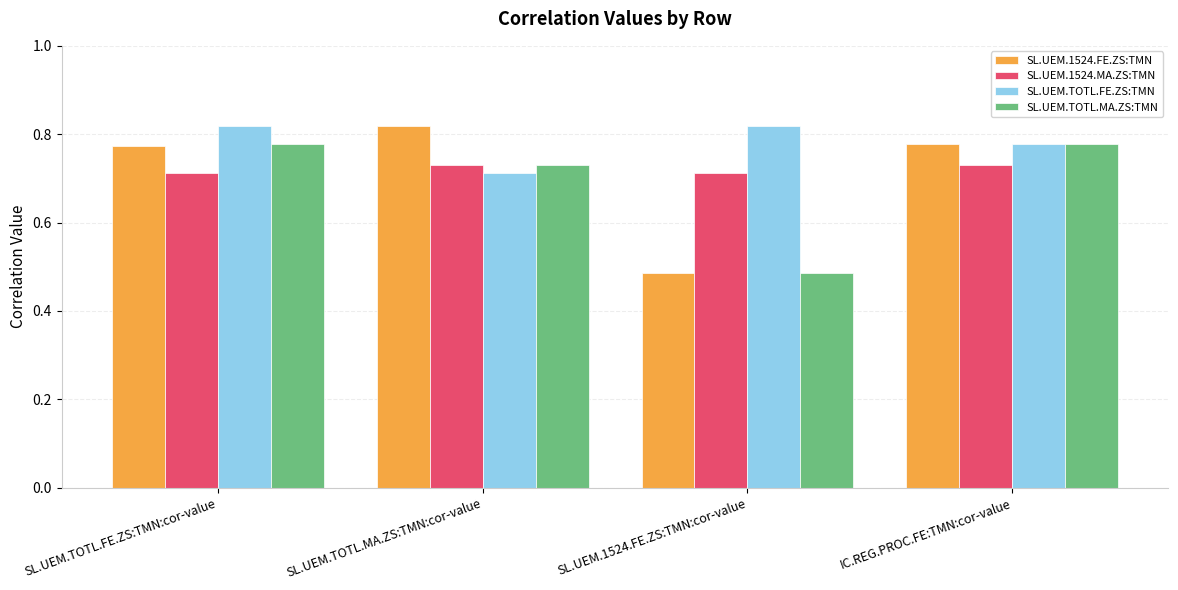

Is the value of SL.UEM.1524.MA.ZS:TMN at SL.UEM.1524.FE.ZS:TMN:cor-value greater than the value of SL.UEM.TOTL.FE.ZS:TMN at SL.UEM.1524.FE.ZS:TMN:cor-value?

No